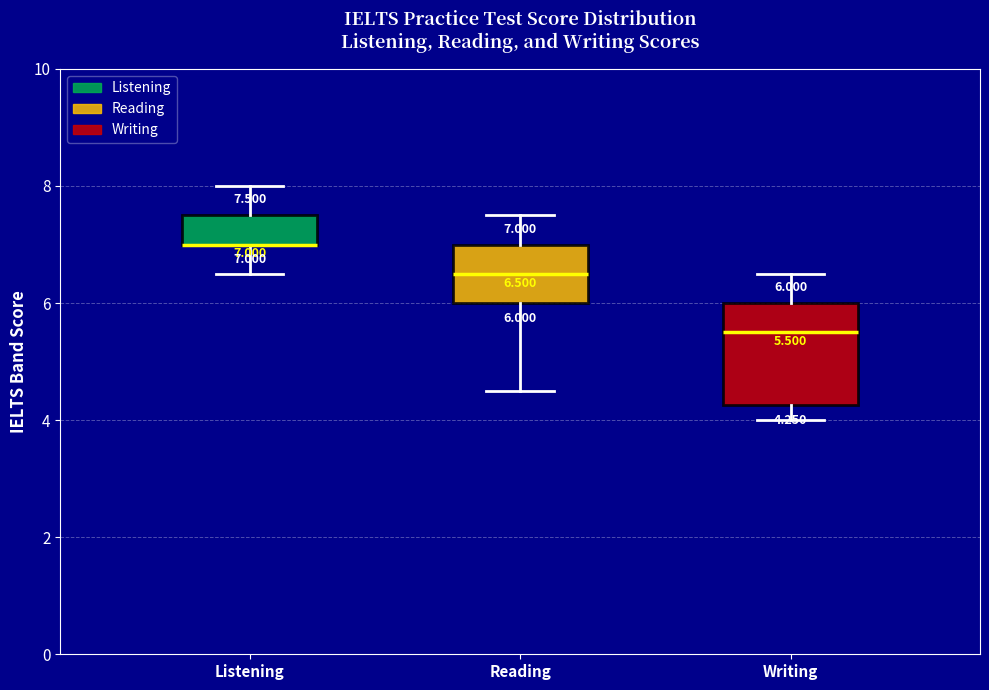

Comparing the boxes themselves (not the whiskers), which one is the tallest?

Writing